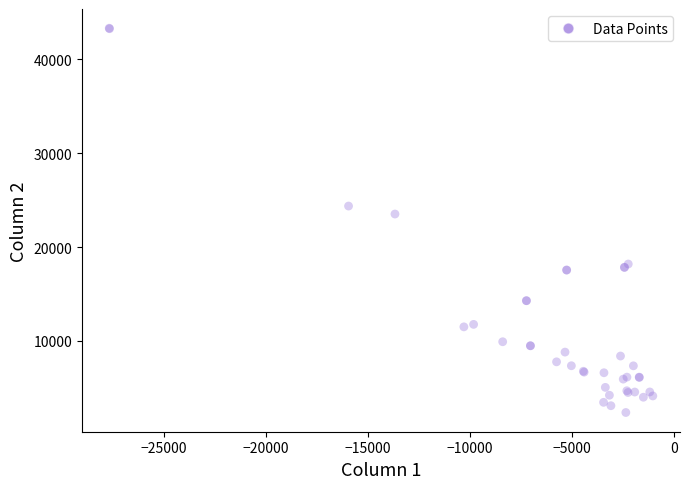

What Y value in the scatter plot is closest to 22838?

23513.5